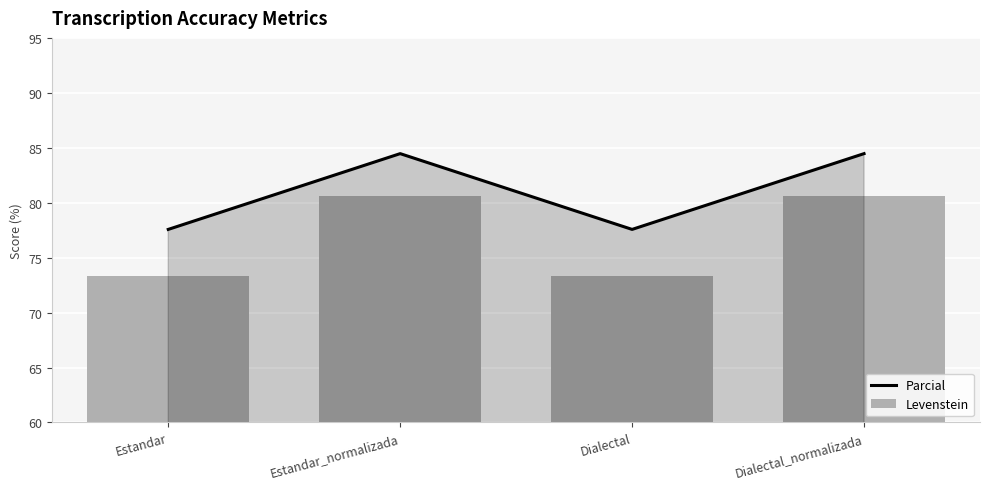

At how many categories does at least one series exceed 81?

2